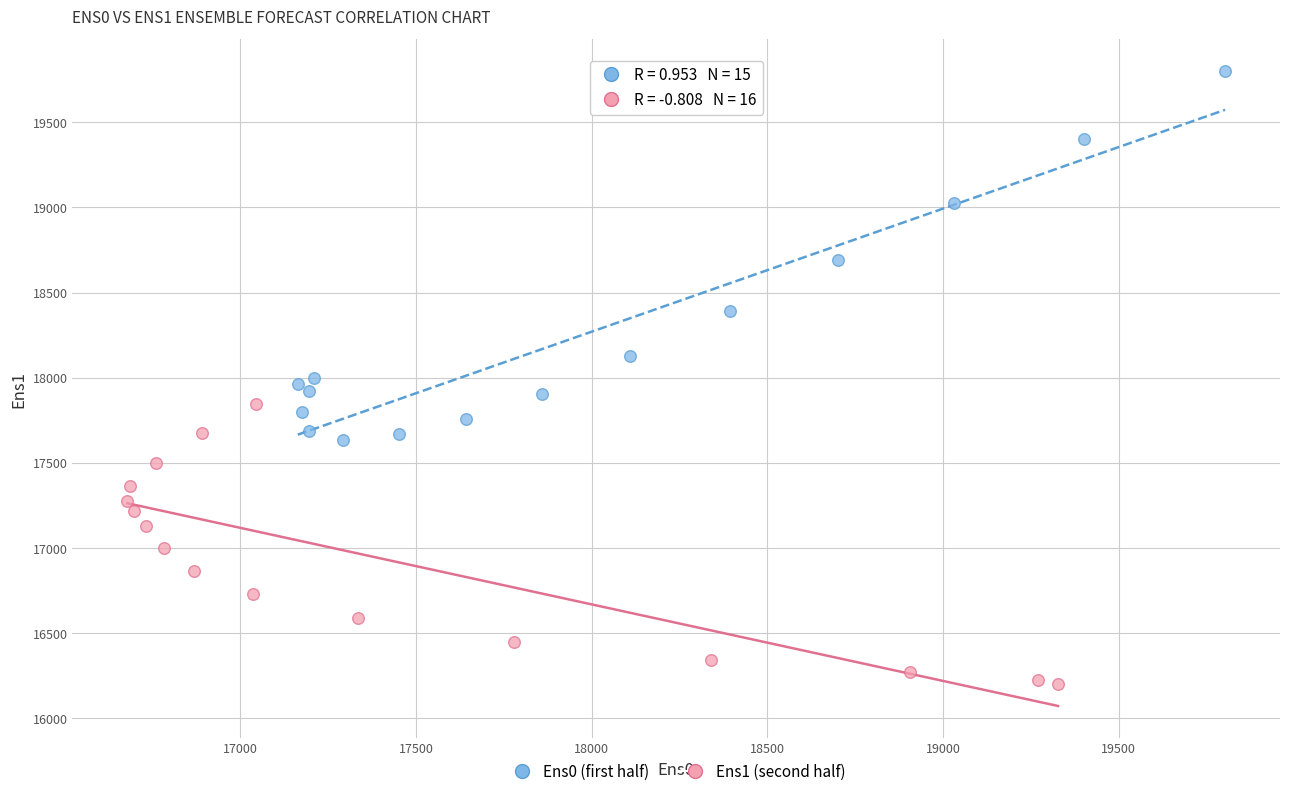

Which series contains the highest Y value?

Ens0 (first half)